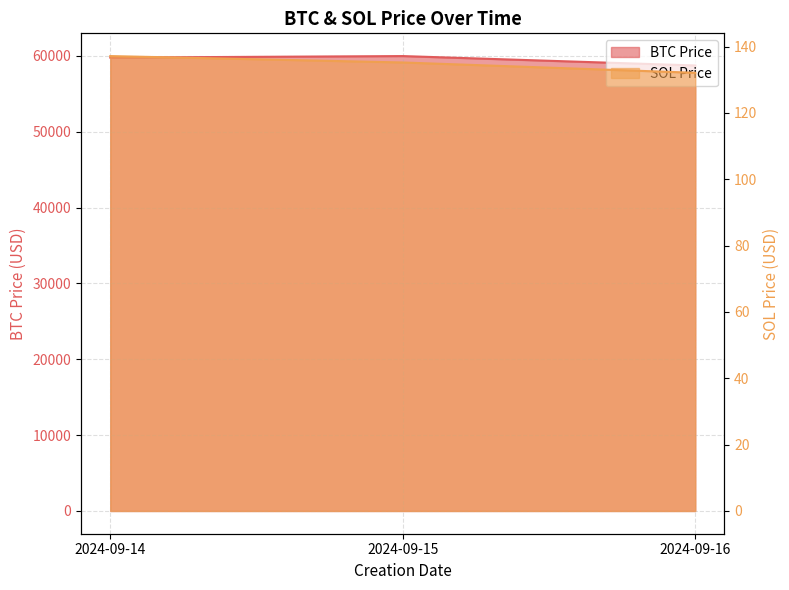

What is the difference between the maximum and minimum values in the SOL Price series?

5.0